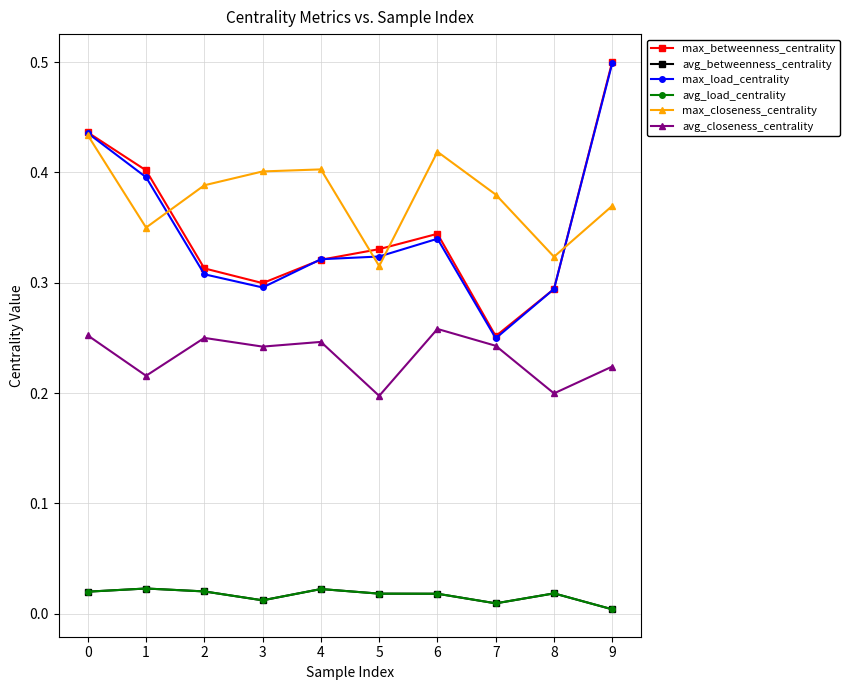

Does the chart display data point markers on the line(s)?

Yes